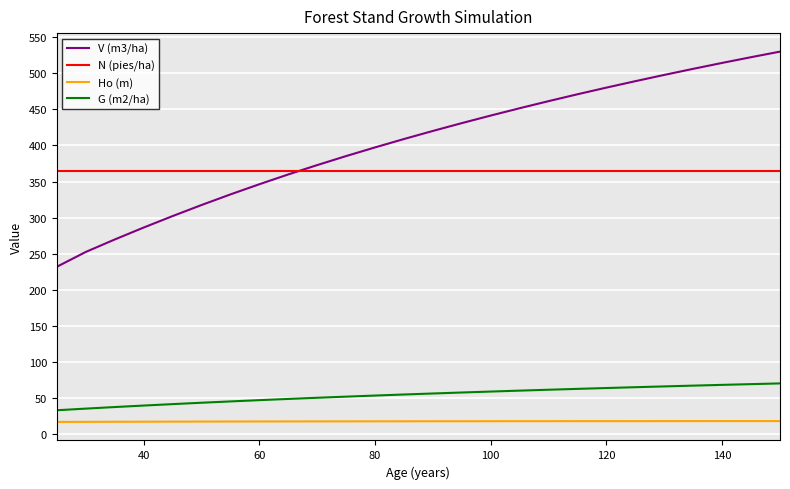

How many categories are shown in the chart?

26